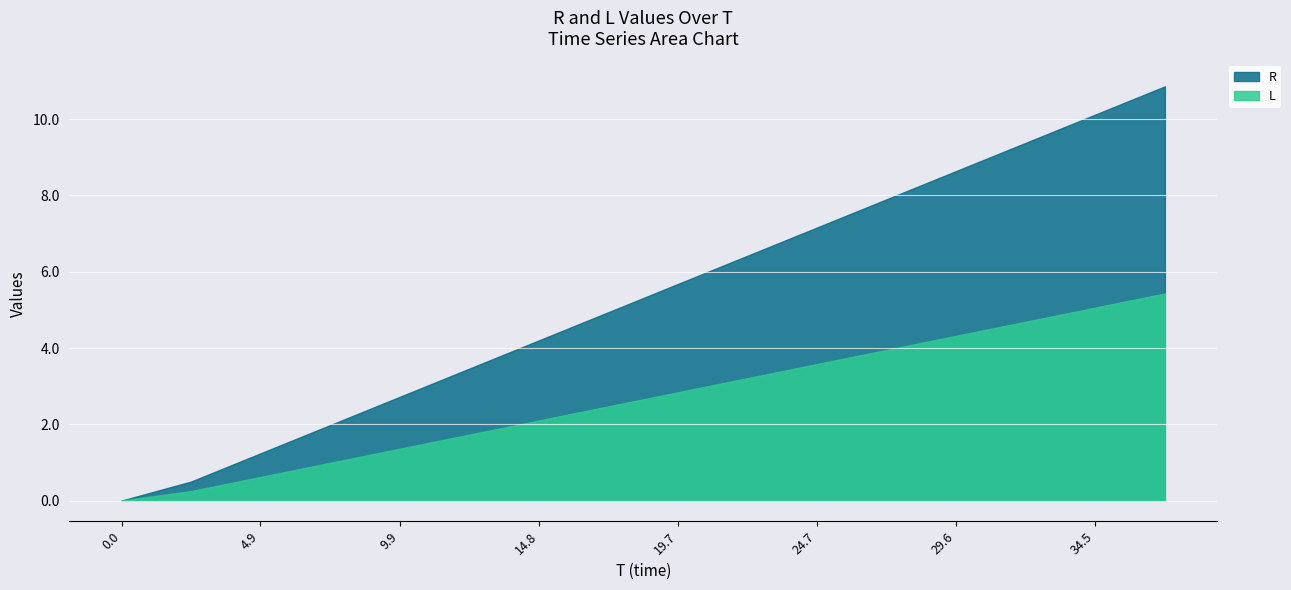

Count the number of data series in this chart.

2